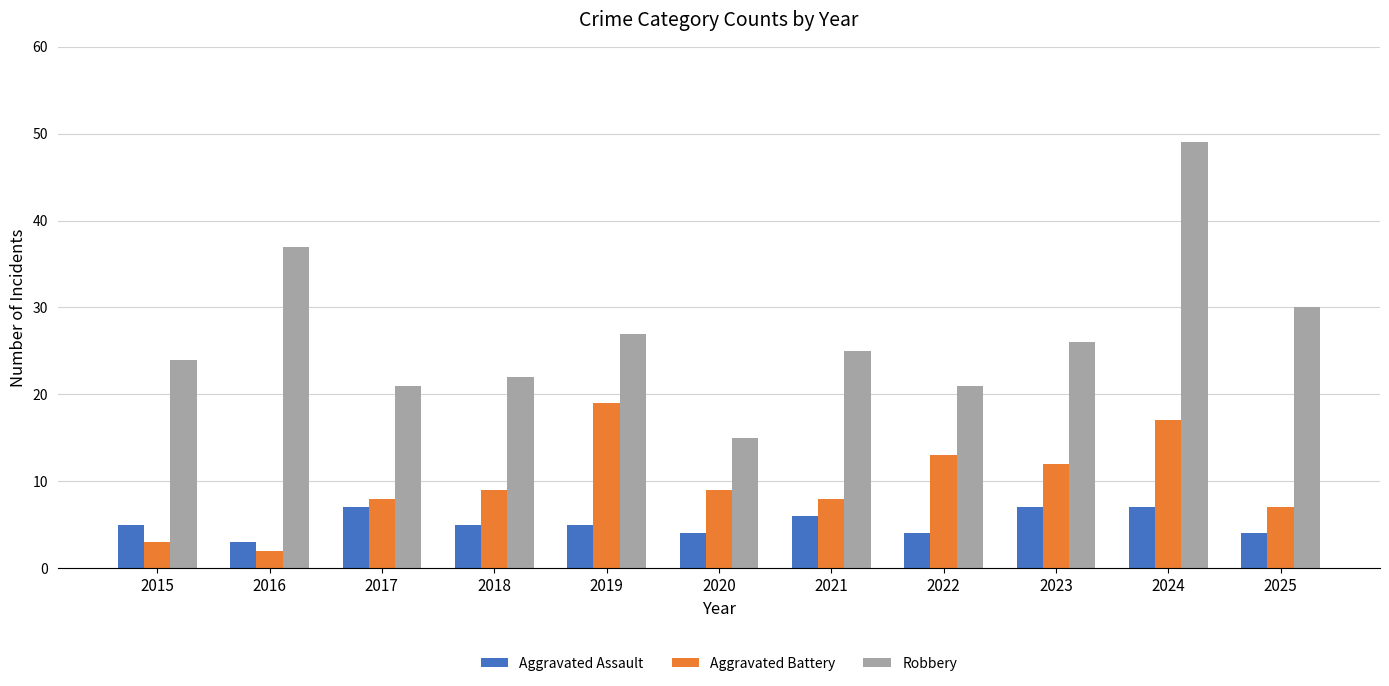

Which series has the largest range (max minus min)?

Robbery